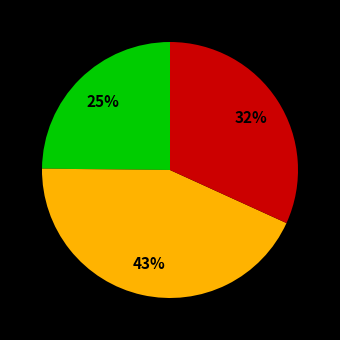

To the nearest percent, what is the average slice percentage?

33%